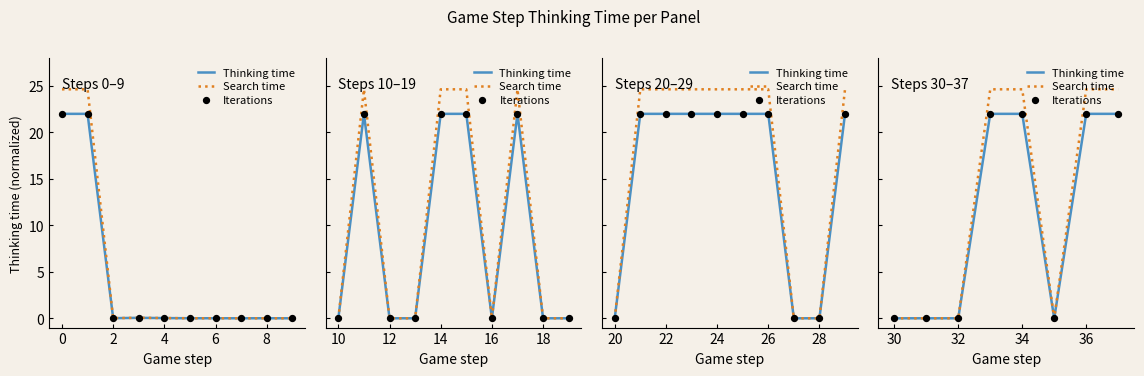

What are all the series names shown in the legend?

Thinking time, Search time, Iterations